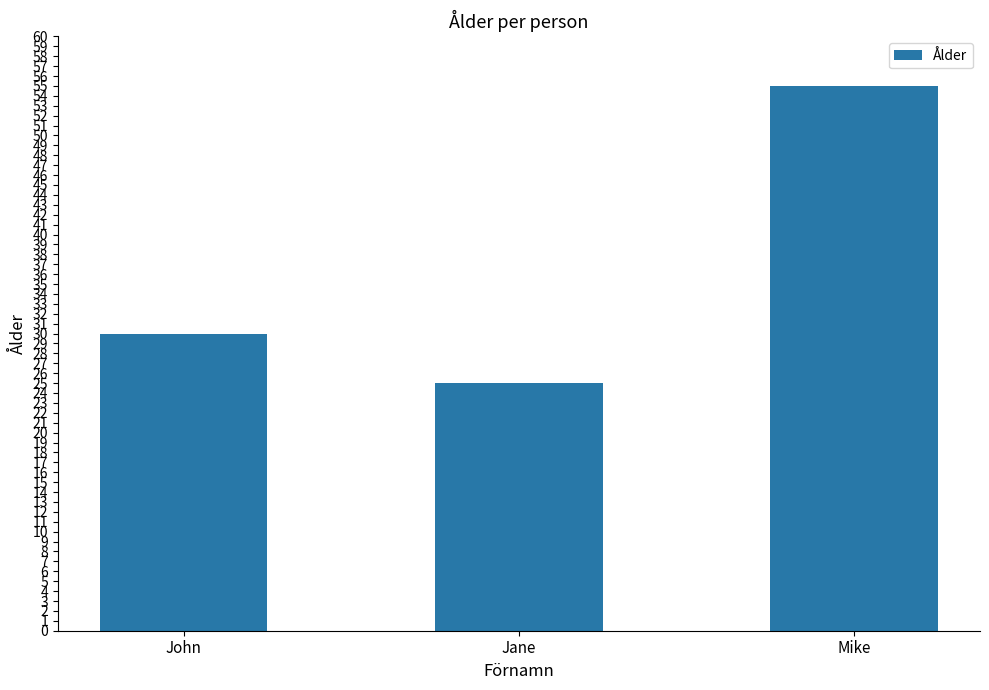

How many values are between 25 and 55?

3